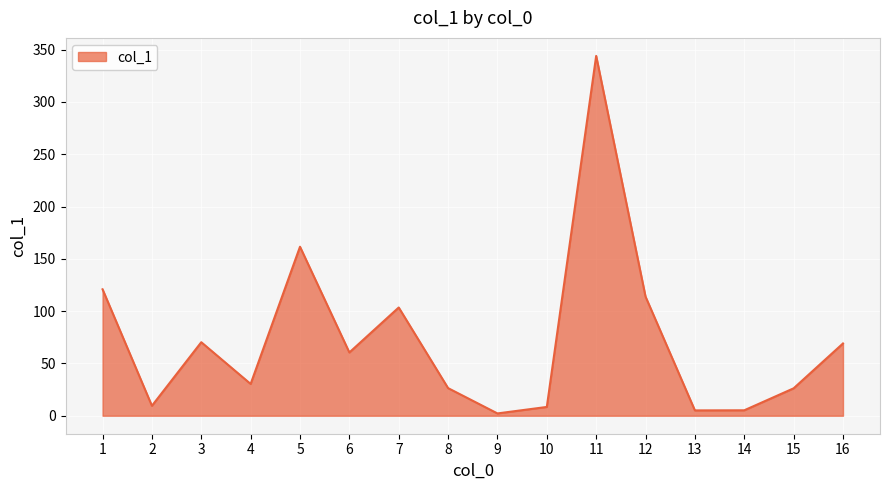

What is the difference between the maximum and minimum values?

341.9